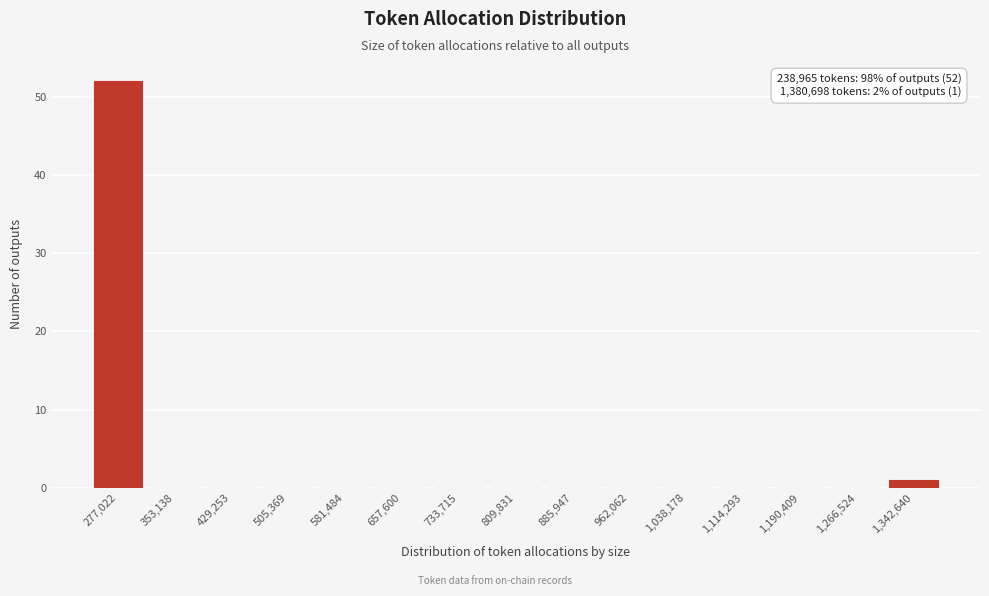

Which range on the x-axis has the tallest bar?

240000 to 320000